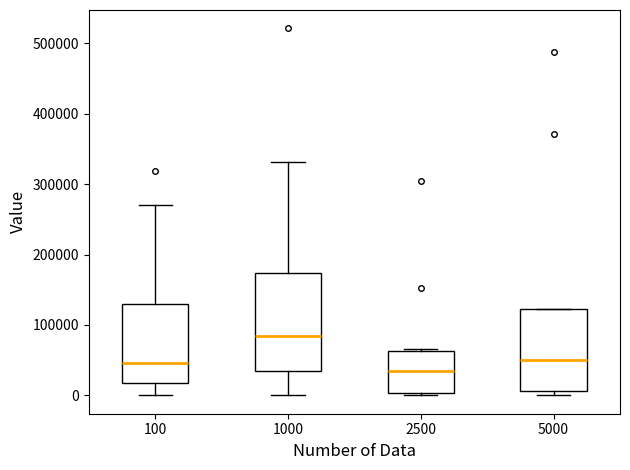

Which box is the tallest, from its lower edge to its upper edge?

1000